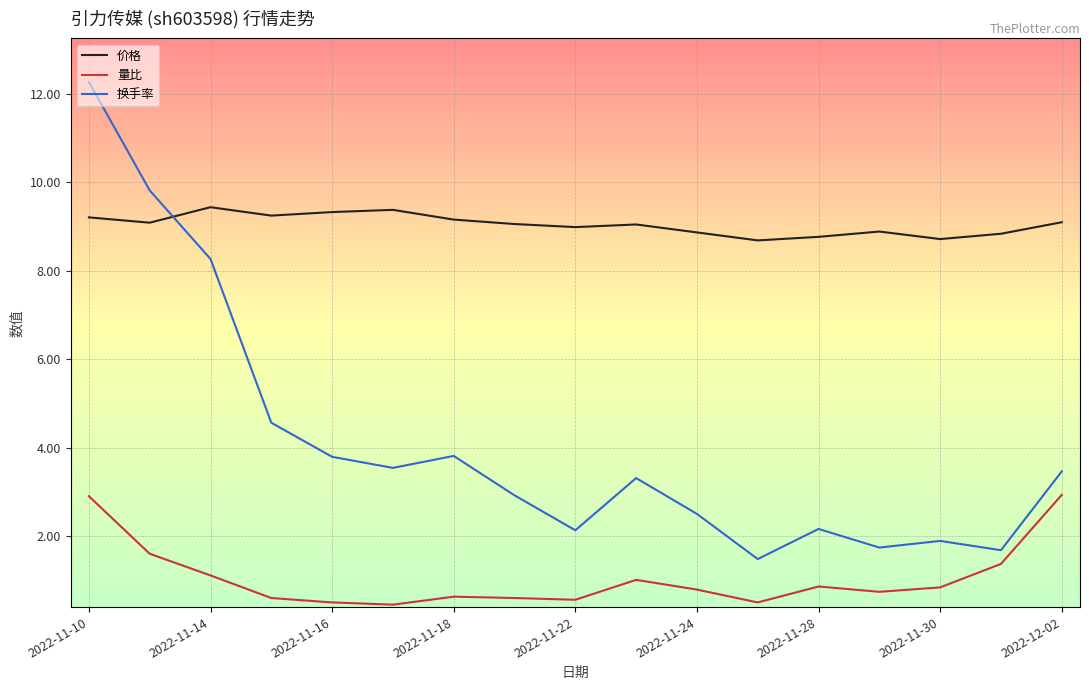

Which series has the largest range (max minus min)?

换手率